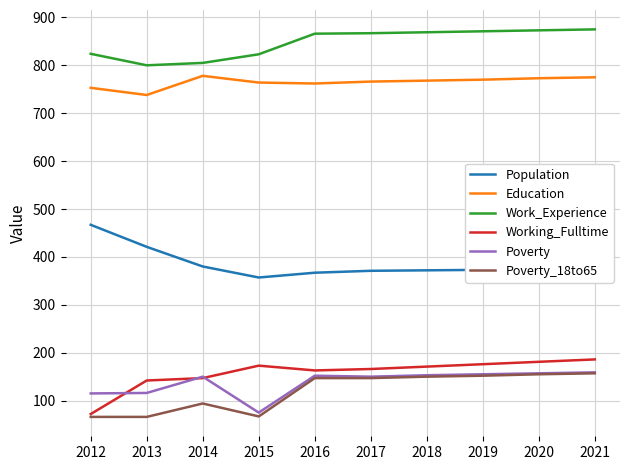

What are all the series names shown in the legend?

Population, Education, Work_Experience, Working_Fulltime, Poverty, Poverty_18to65